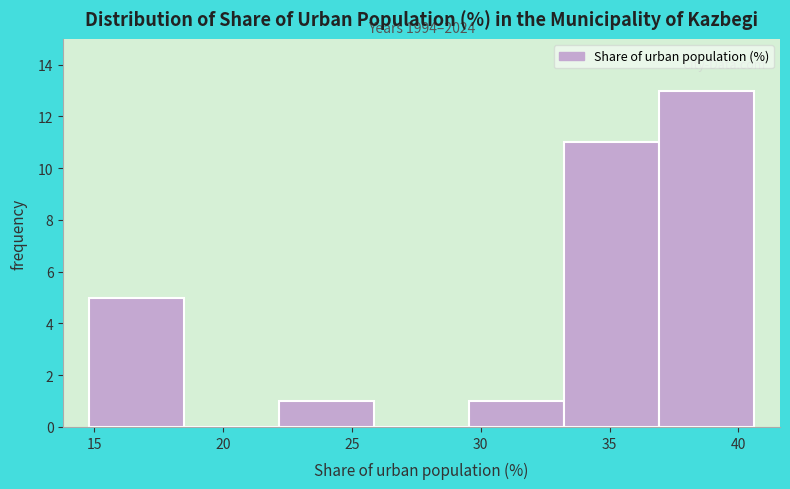

Over which range of the x-axis is the bar tallest?

37.0 to 40.5